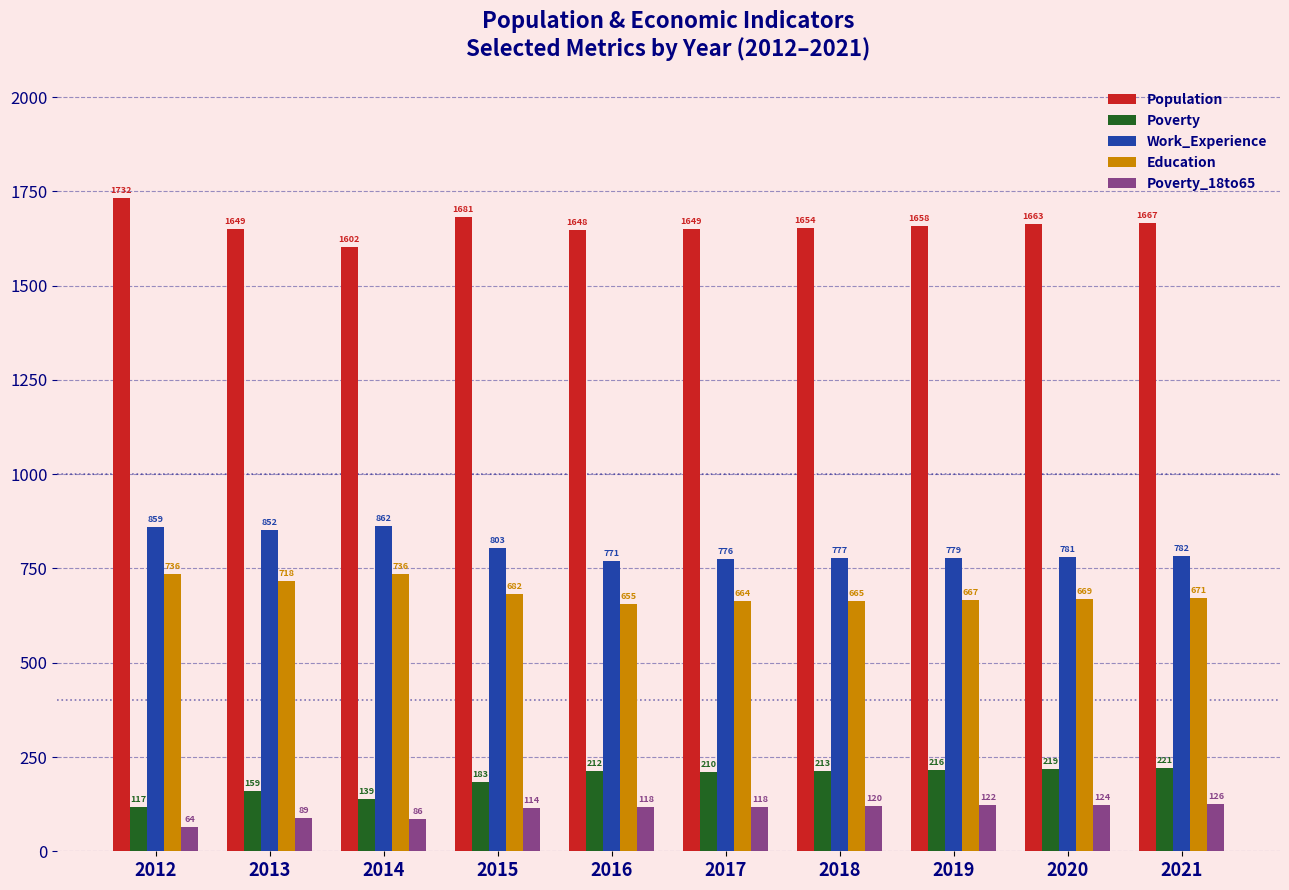

True or false: Population has a value of 1602 at 2014.

True